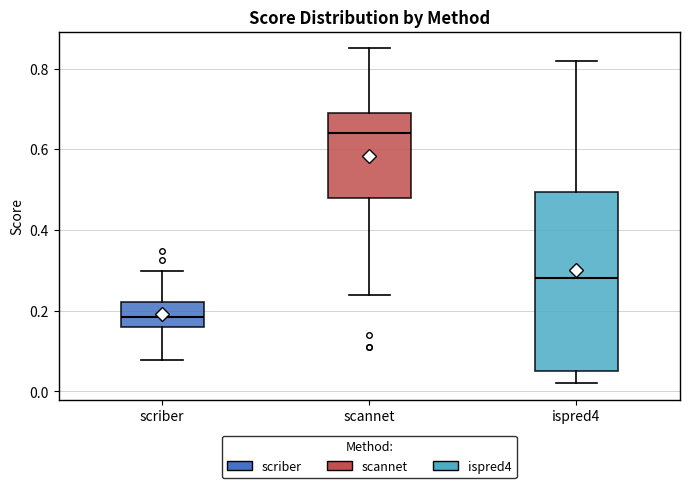

Reading left to right, read every box against the y-axis: the position of its median line, the range the box covers, and the ends of its whiskers. The values are not printed on the chart, so give them approximately, as read against the axis.

scriber: median 0.18, box 0.16 to 0.22, whiskers 0.08 to 0.30
scannet: median 0.64, box 0.48 to 0.70, whiskers 0.24 to 0.86
ispred4: median 0.28, box 0.06 to 0.50, whiskers 0.02 to 0.82